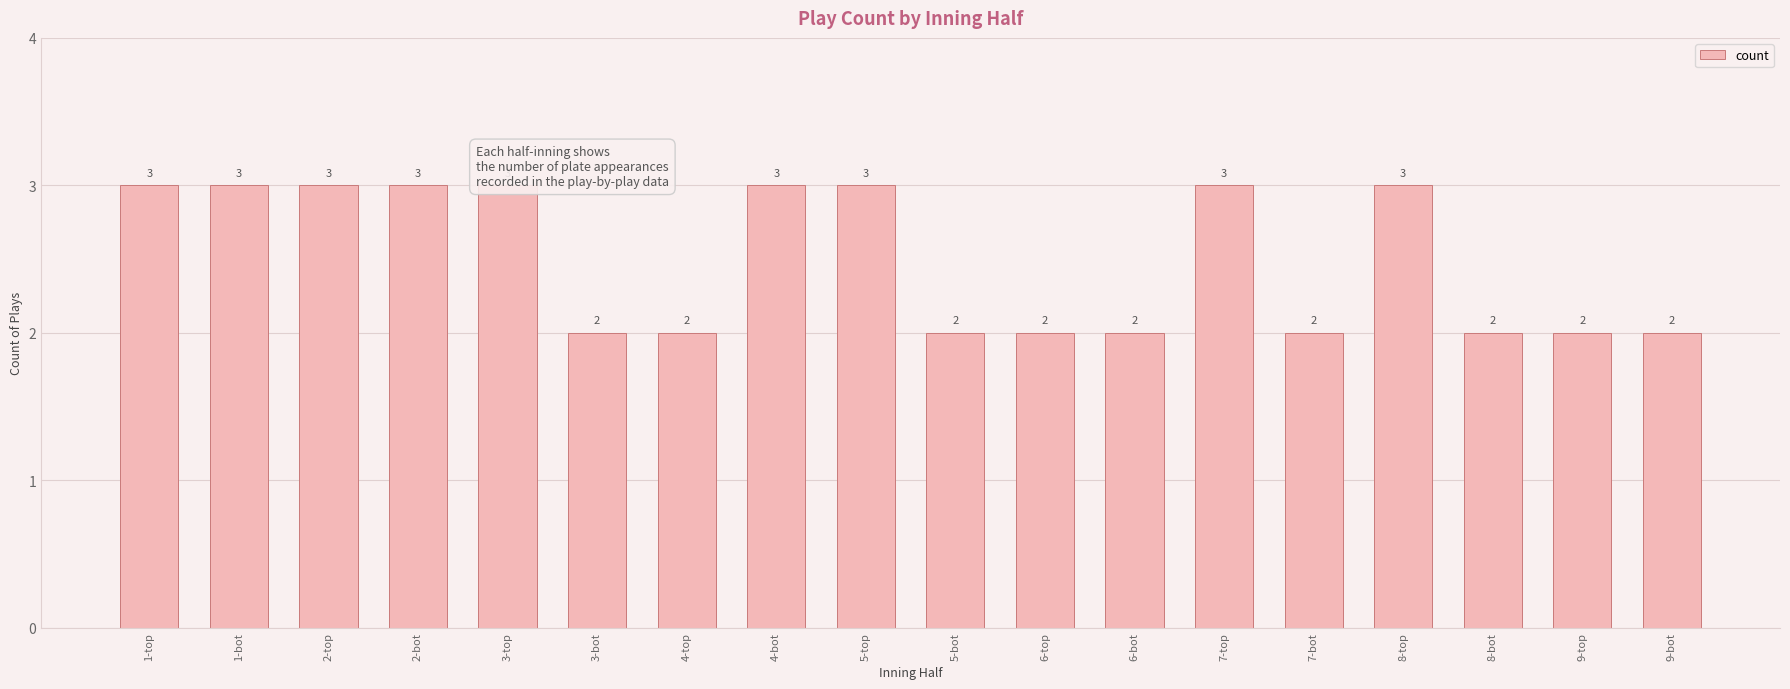

The value at 7-bot is 2. True or false?

True